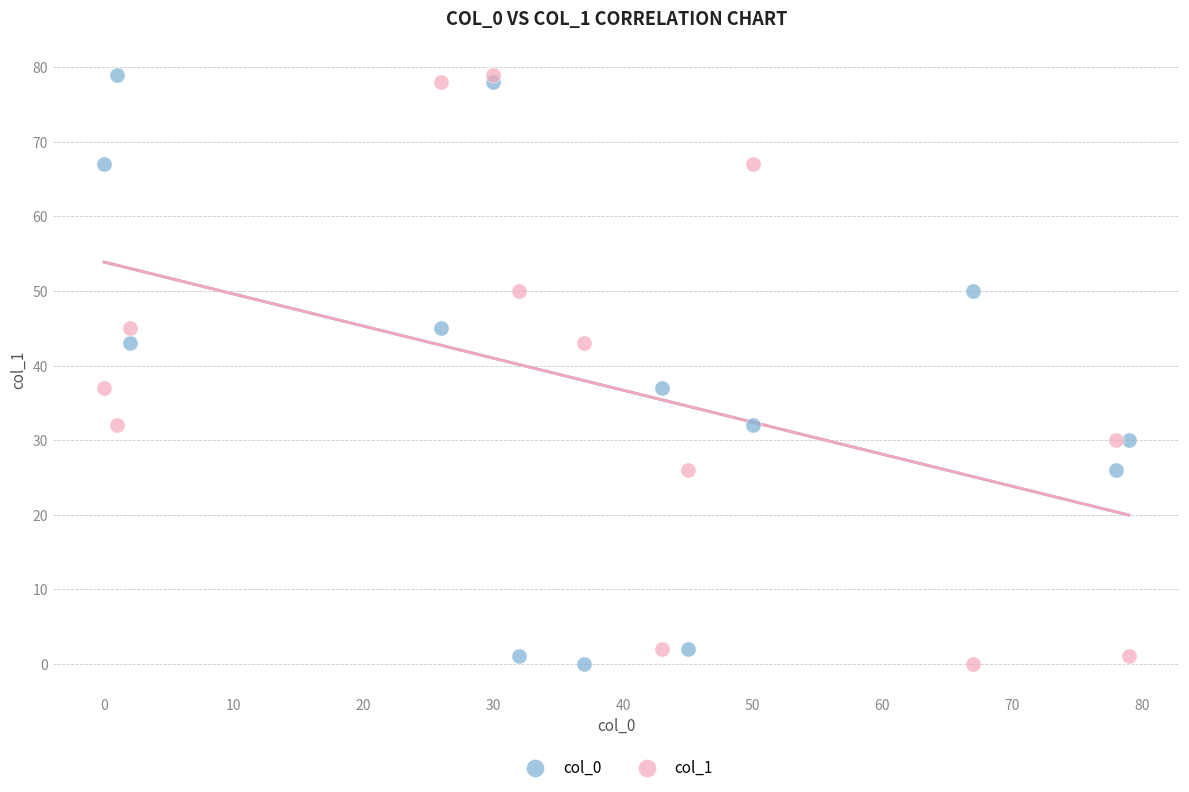

What are all the series names shown in the legend?

col_0, col_1